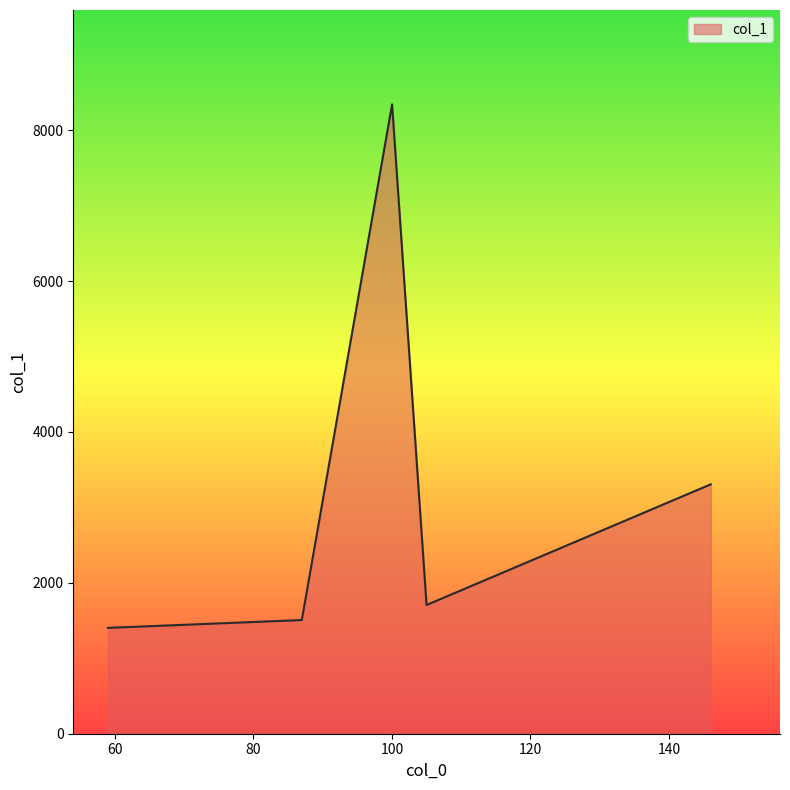

Reading left to right, list all the values displayed in this chart.

1402.7	1506.5	8340.8	1706.2	3305.2